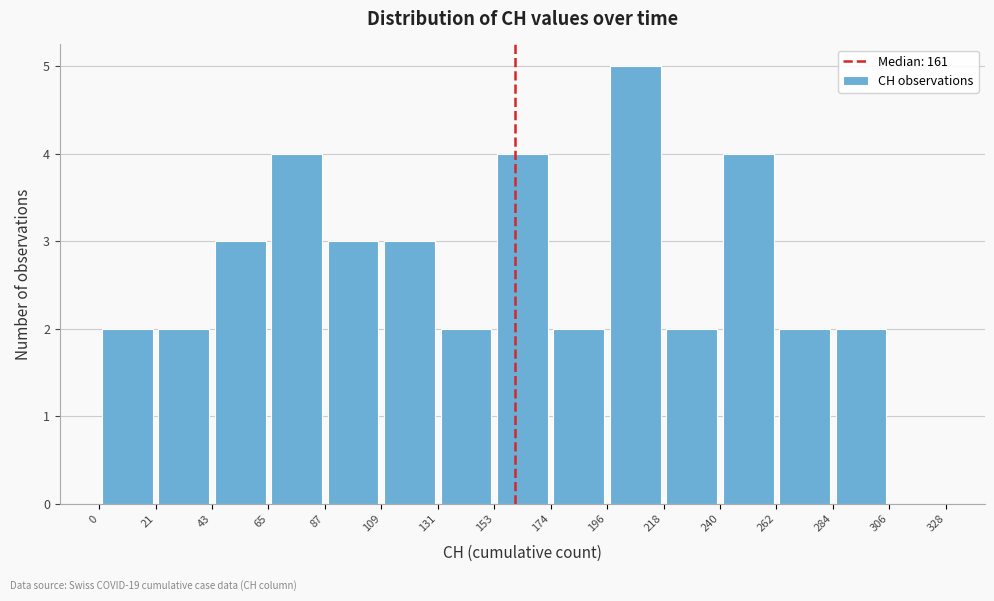

Reading left to right, list every bar in this chart as the range it spans on the x-axis followed by its height. The values are not printed on the chart, so give them approximately, as read against the axis.

0 to 21: 2
21 to 43: 2
43 to 65: 3
65 to 87: 4
87 to 109: 3
109 to 131: 3
131 to 153: 2
153 to 174: 4
174 to 196: 2
196 to 218: 5
218 to 240: 2
240 to 262: 4
262 to 284: 2
284 to 306: 2
306 to 328: 0